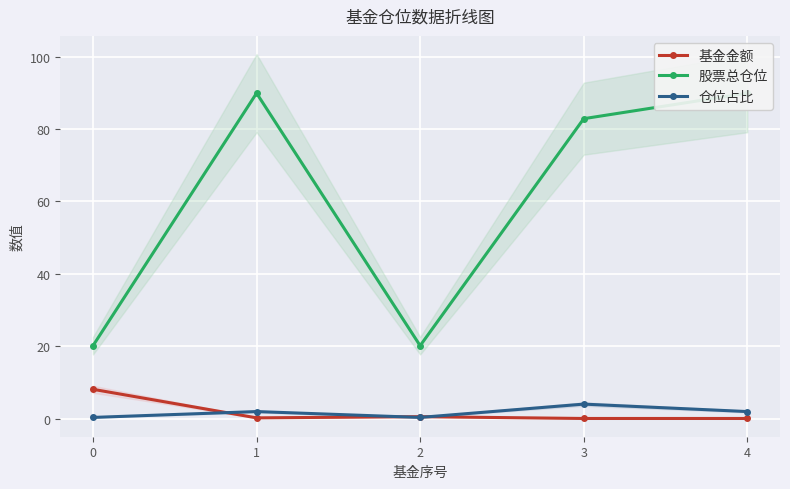

Is it true that 基金金额 equals 0.0 at 4?

False